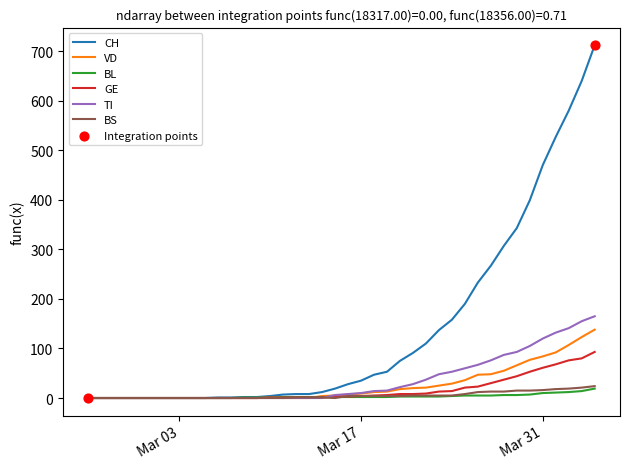

What is the greatest value displayed?

712